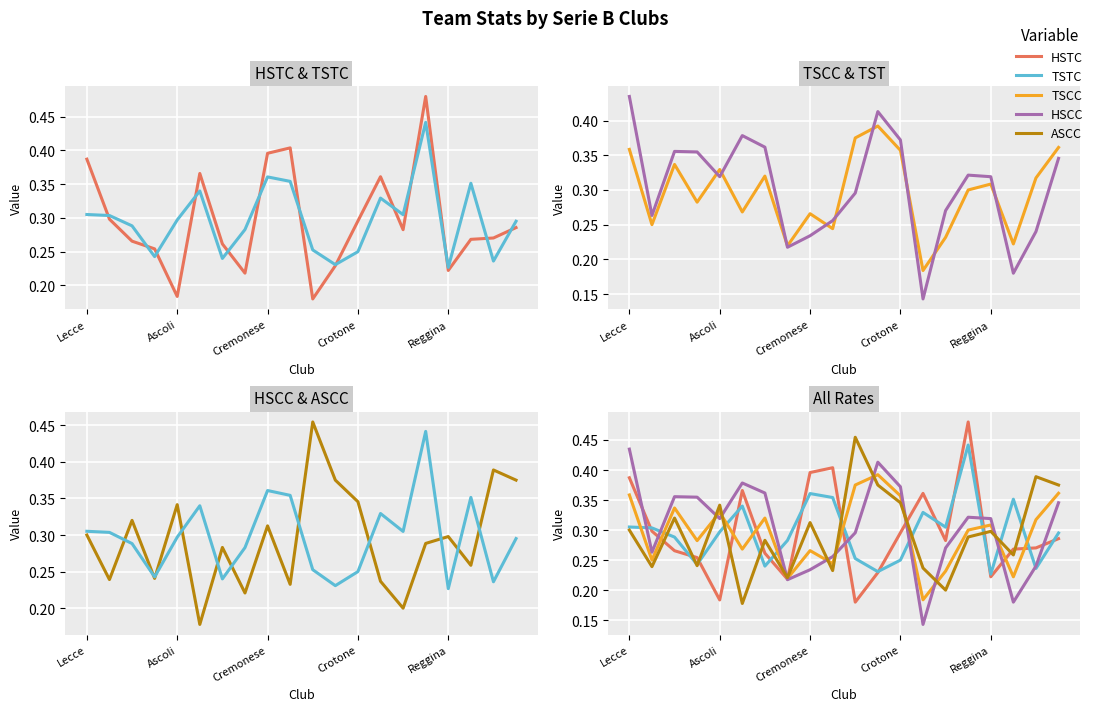

The value of TSCC at 14 is 0.2. True or false?

True